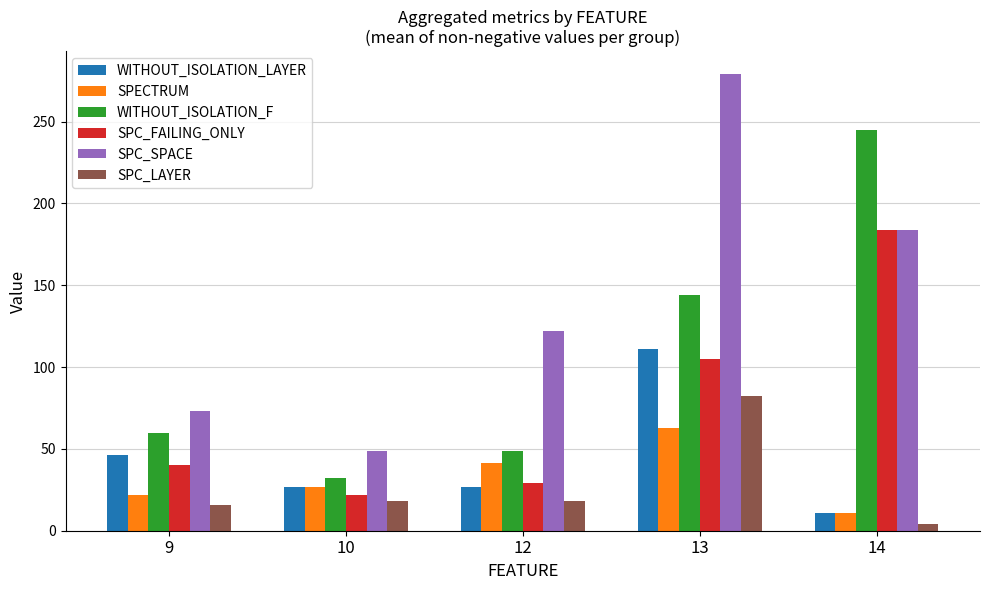

Is it true that SPECTRUM equals 22.0 at 9?

True